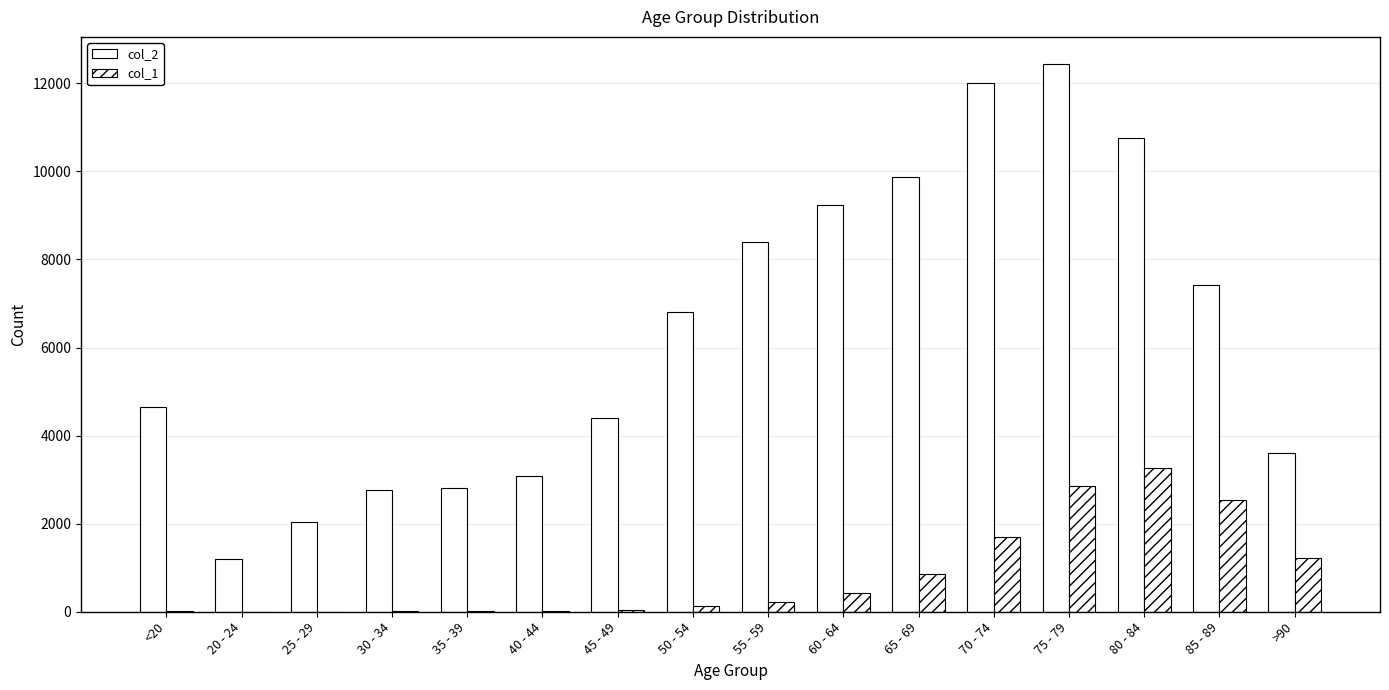

At which label does col_2 reach its peak?

75 - 79